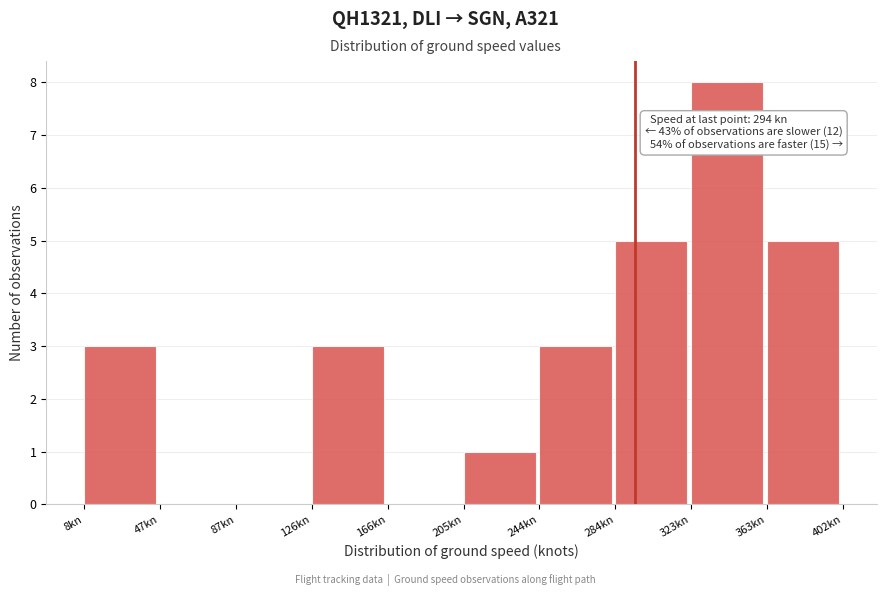

Over which range of the x-axis is the bar tallest?

325 to 365